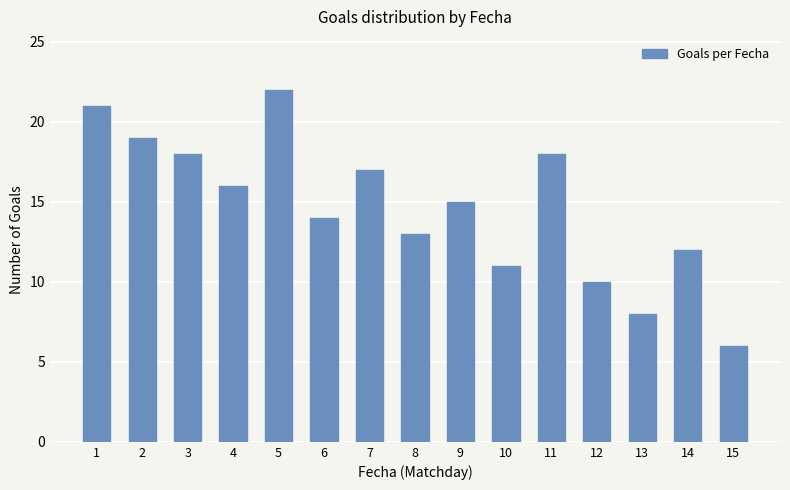

Reading left to right, what are all the values shown in this chart?

21	19	18	16	22	14	17	13	15	11	18	10	8	12	6